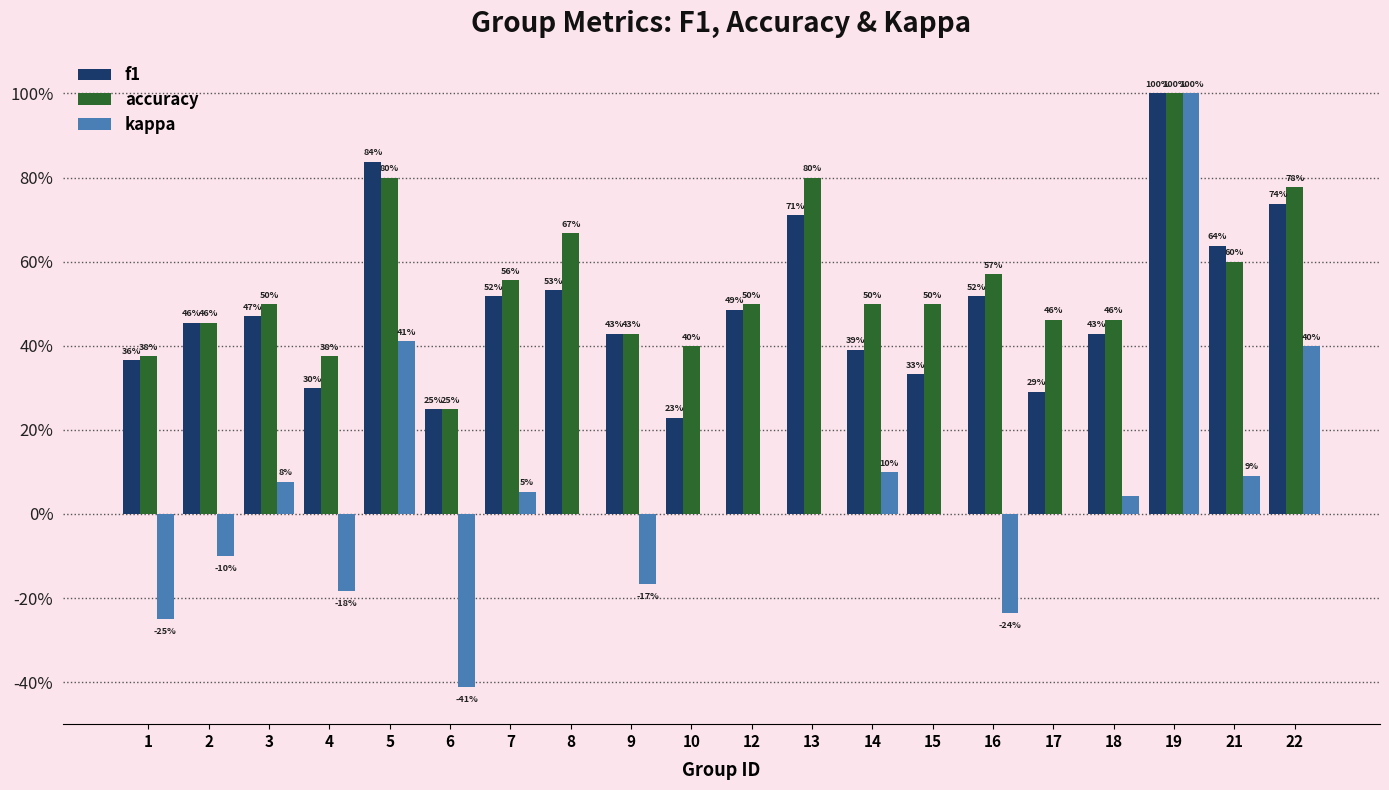

Count the accuracy values in the range 0 to 1.

20